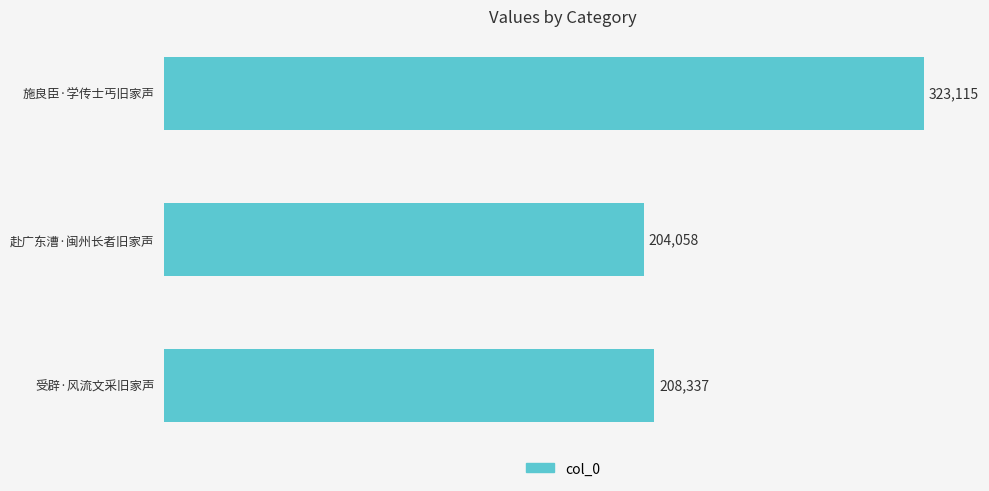

List the labels in order of value, largest first.

施良臣·学传士丐旧家声, 受辟·风流文采旧家声, 赴广东漕·闽州长者旧家声